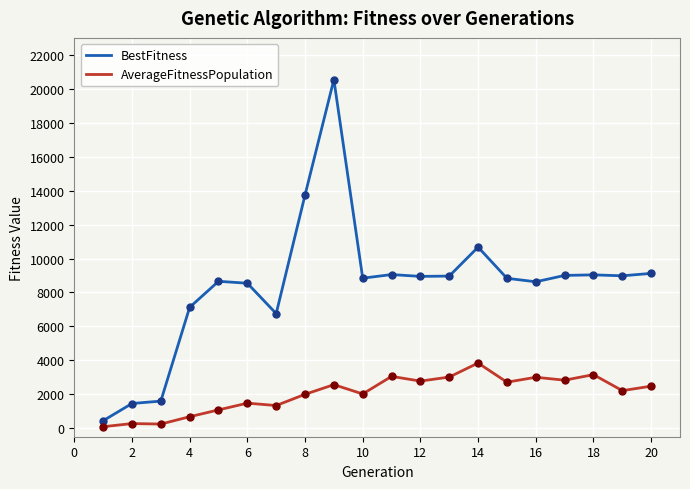

Does the chart display data point markers on the line(s)?

No